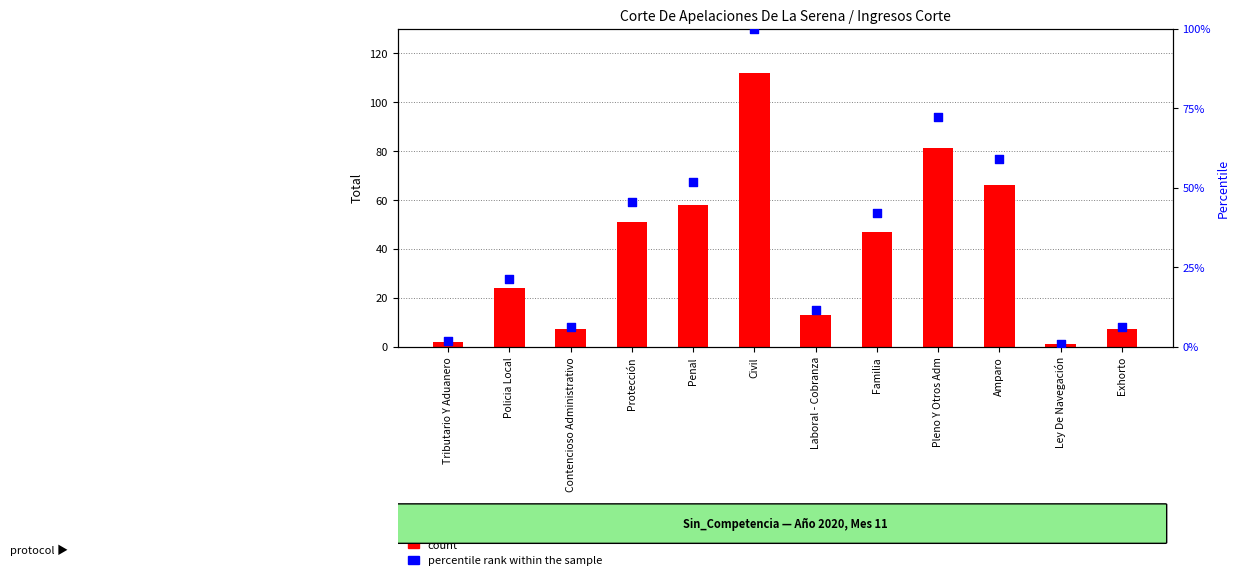

Which series has the largest total across all categories?

count